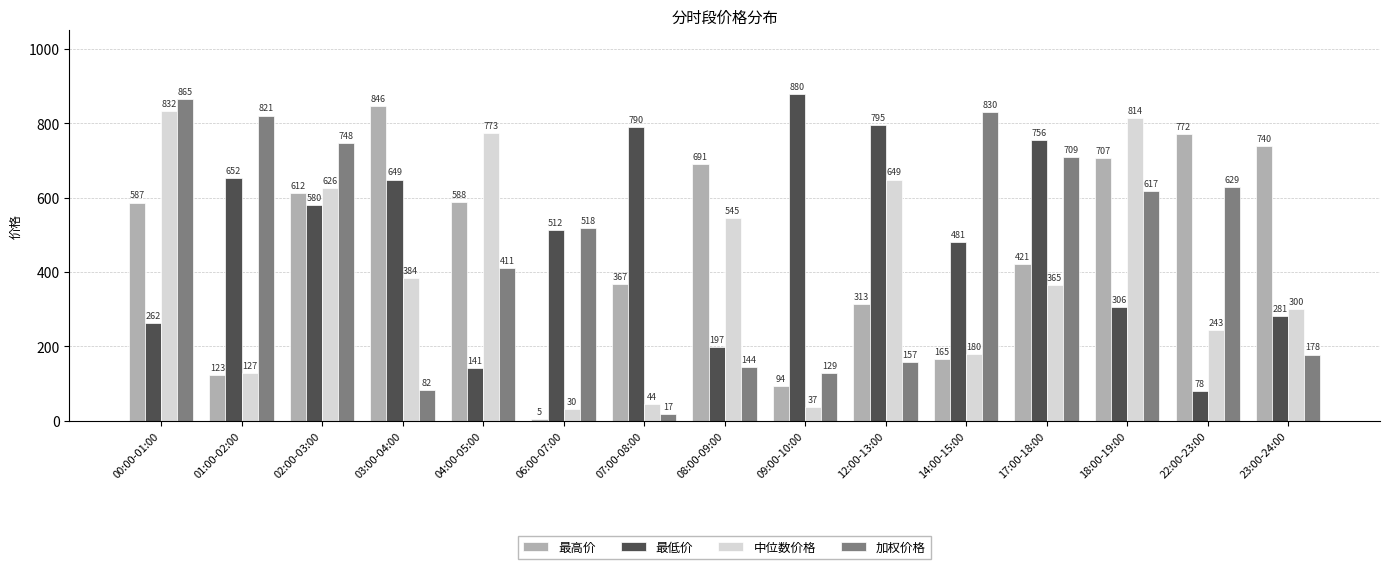

True or false: 最低价 has a value of 202.2 at 04:00-05:00.

False